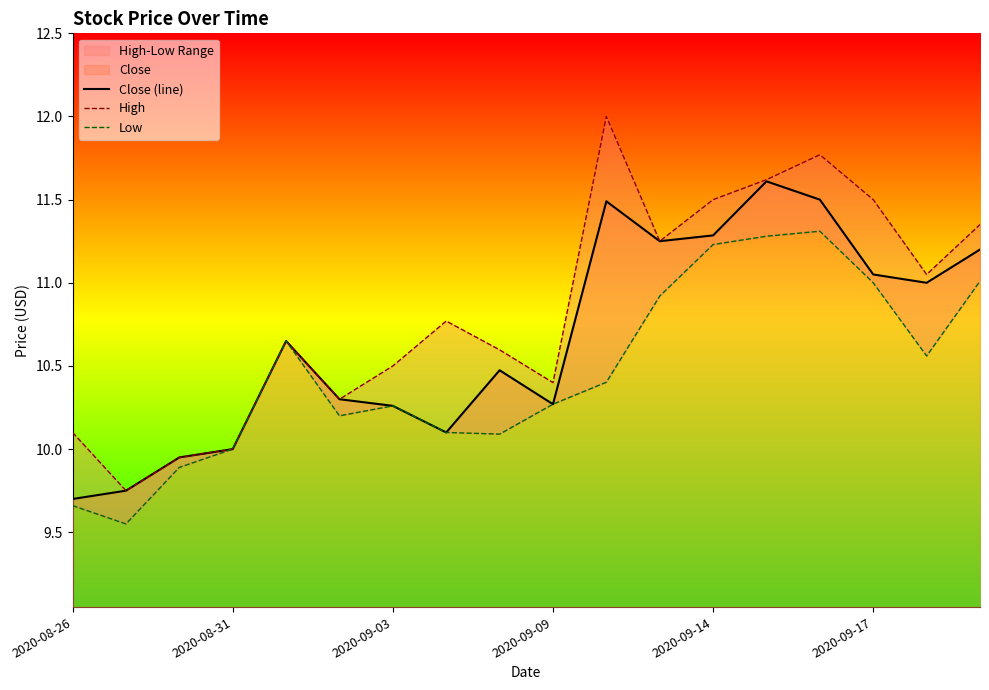

True or false: Close (line) has a value of 15.6 at 2020-09-14.

False